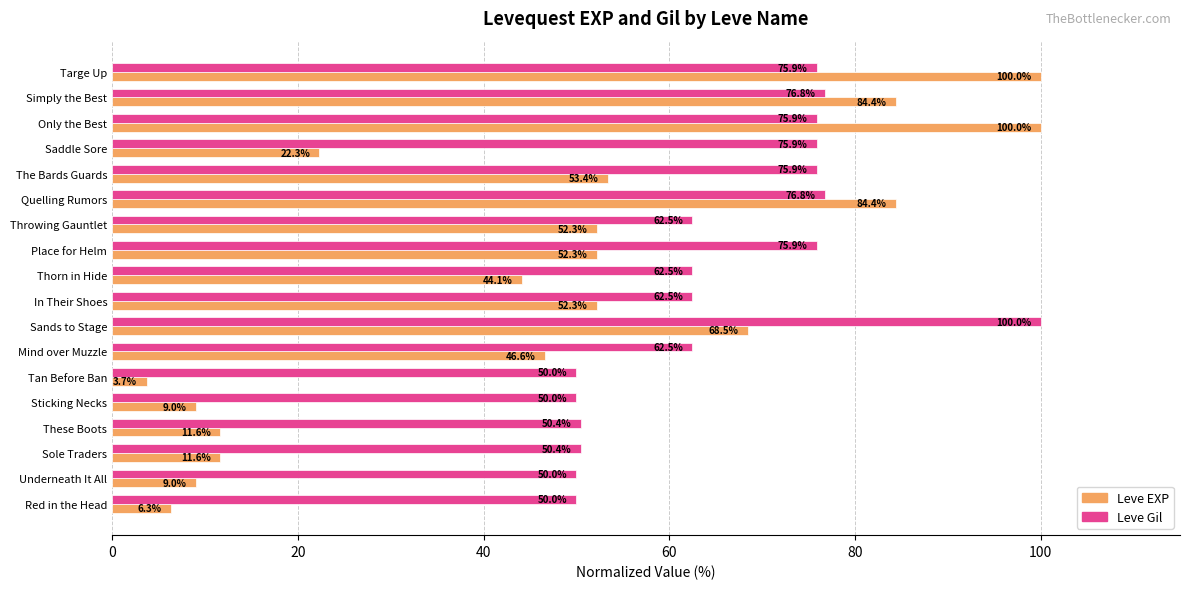

Is the value of Leve Gil at Mind over Muzzle greater than the value of Leve EXP at In Their Shoes?

Yes